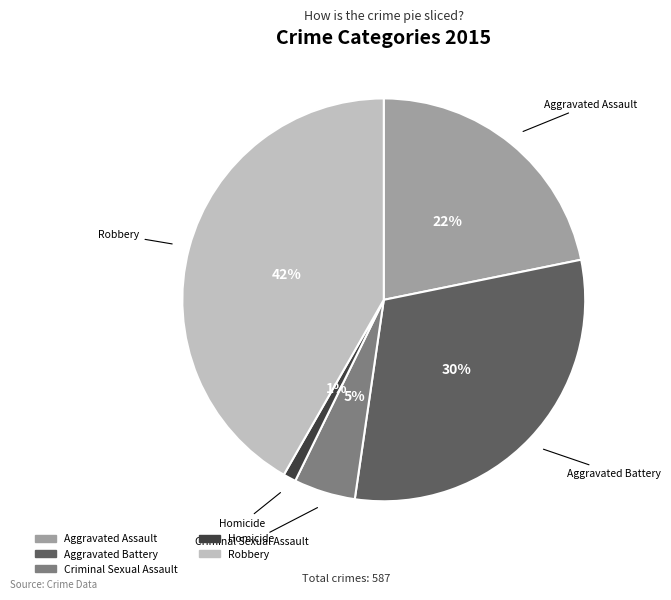

What is the ratio of the value at Homicide to the value at Criminal Sexual Assault?

0.2